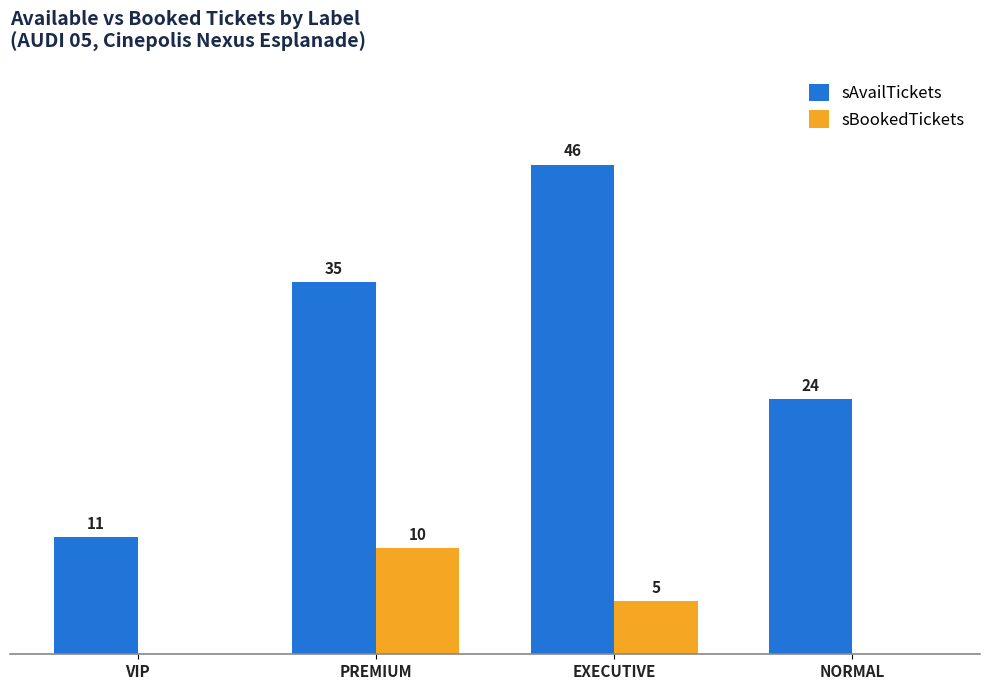

Between VIP and EXECUTIVE, which series saw the biggest shift?

sAvailTickets